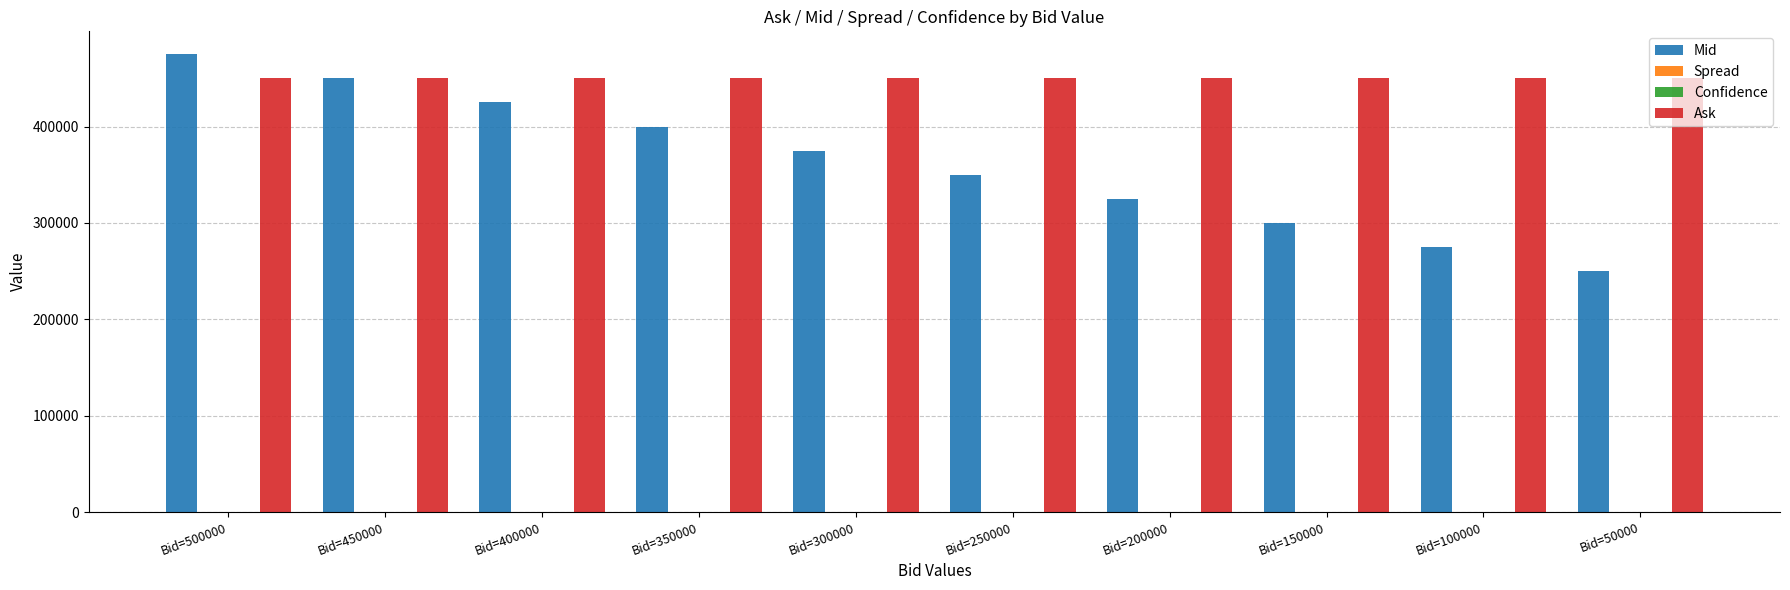

What is the total value across all series at Bid=150000?

750001.5